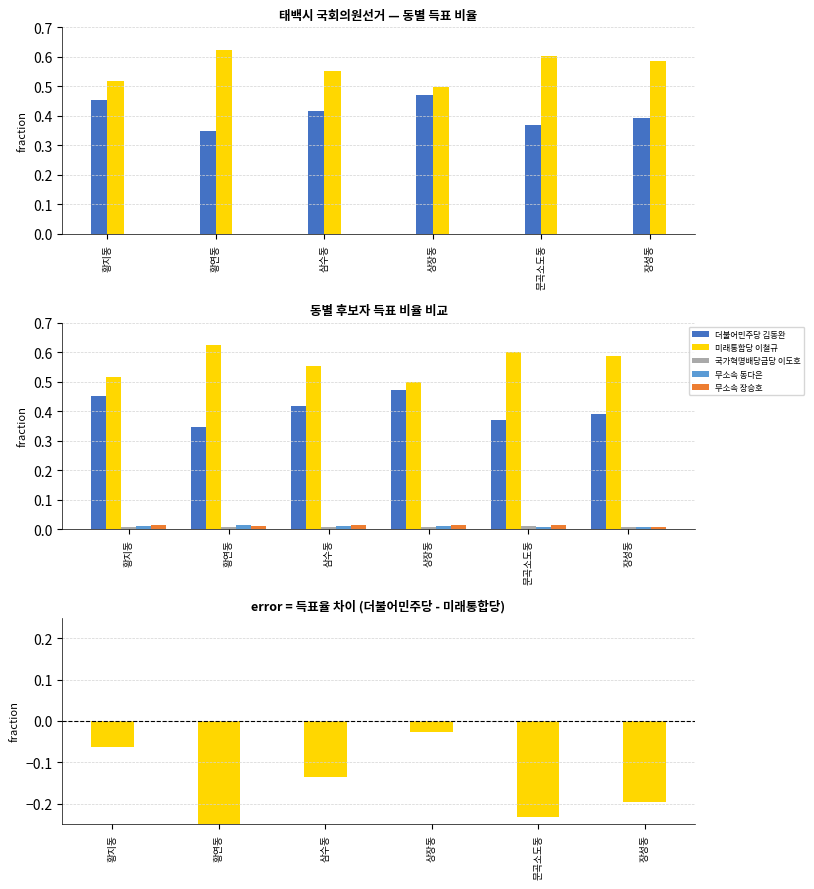

Read the 더불어민주당 김동완 value at 상장동.

0.5